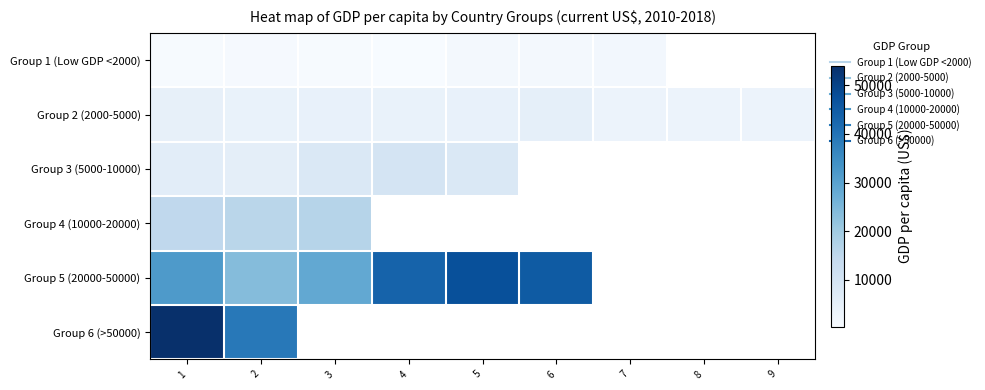

The value of Group 3 (5000-10000) at 3 is 7893.7. True or false?

True